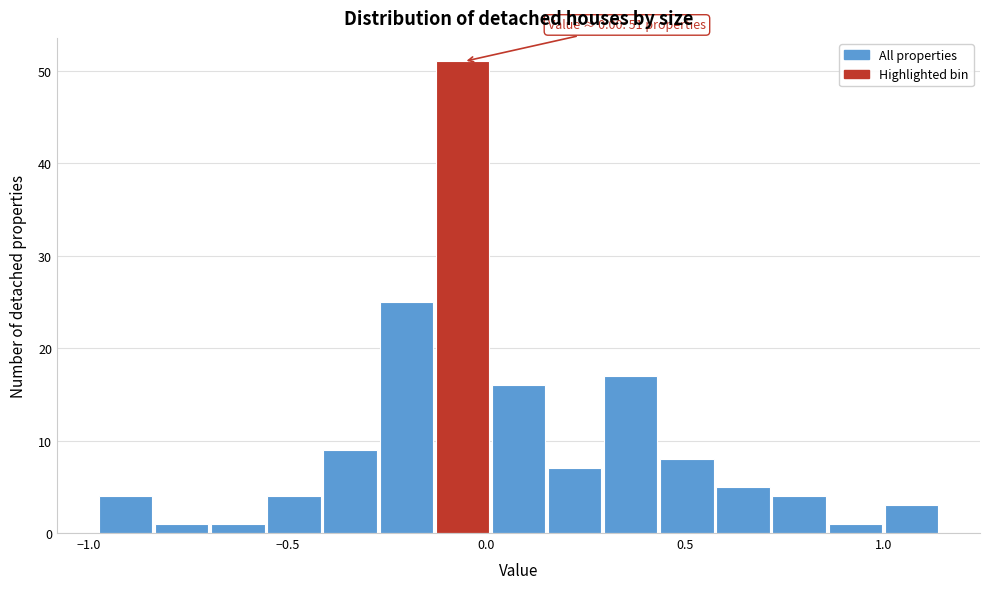

Read against the x-axis, roughly where is the centre of the tallest bar?

-0.05